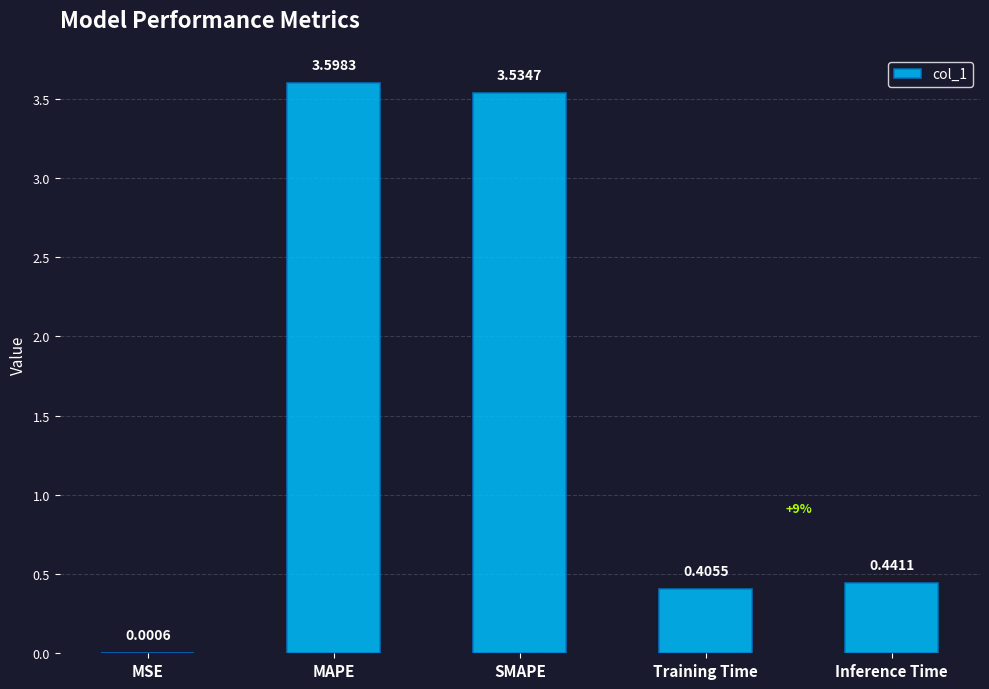

The chart shows a value of 0.3 at Inference Time. True or false?

False